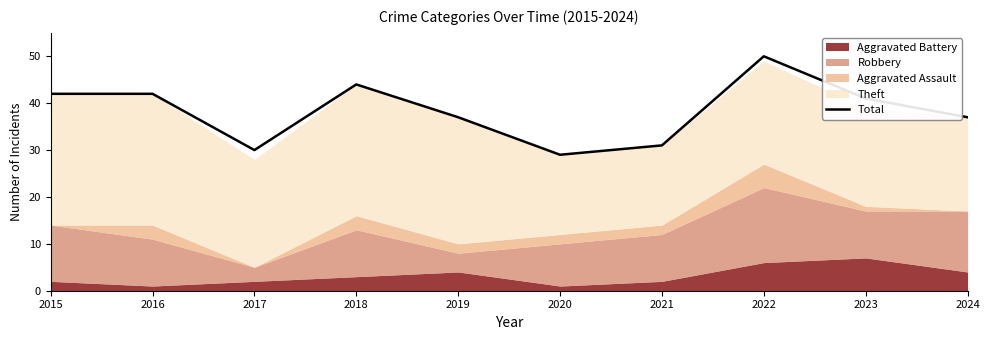

What is the change in value from 2017 to 2022?

+20